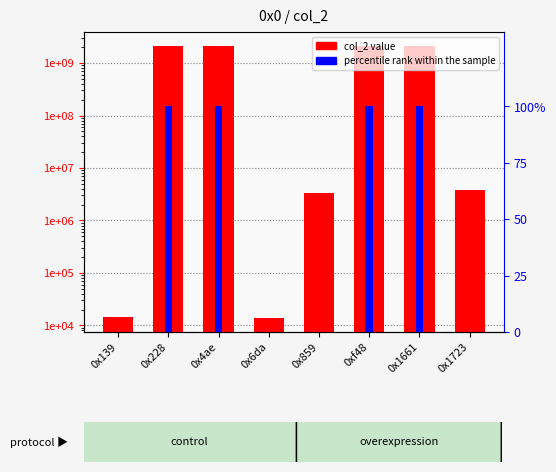

Which category has the lowest value across all series?

0x6da